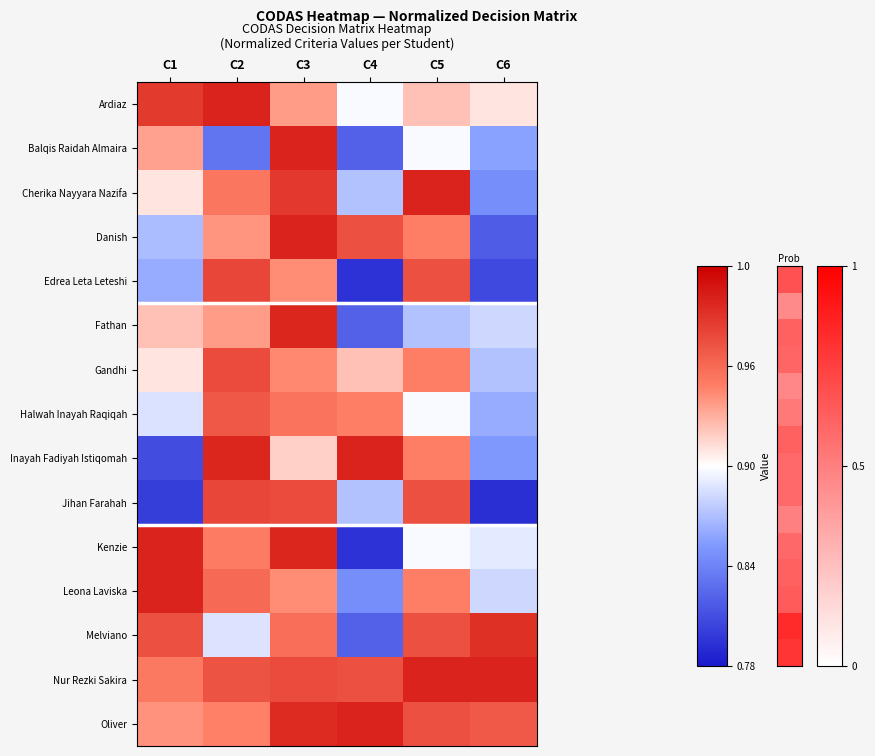

Reading left to right, what are all the values shown in this chart?

Ardiaz: C1=1.0	C2=1.0	C3=0.9	C4=0.9	C5=0.9	C6=0.9
Balqis Raidah Almaira: C1=0.9	C2=0.8	C3=1.0	C4=0.8	C5=0.9	C6=0.9
Cherika Nayyara Nazifa: C1=0.9	C2=1.0	C3=1.0	C4=0.9	C5=1.0	C6=0.8
Danish: C1=0.9	C2=0.9	C3=1.0	C4=1.0	C5=0.9	C6=0.8
Edrea Leta Leteshi: C1=0.9	C2=1.0	C3=0.9	C4=0.8	C5=1.0	C6=0.8
Fathan: C1=0.9	C2=0.9	C3=1.0	C4=0.8	C5=0.9	C6=0.9
Gandhi: C1=0.9	C2=1.0	C3=0.9	C4=0.9	C5=0.9	C6=0.9
Halwah Inayah Raqiqah: C1=0.9	C2=1.0	C3=1.0	C4=0.9	C5=0.9	C6=0.9
Inayah Fadiyah Istiqomah: C1=0.8	C2=1.0	C3=0.9	C4=1.0	C5=0.9	C6=0.9
Jihan Farahah: C1=0.8	C2=1.0	C3=1.0	C4=0.9	C5=1.0	C6=0.8
Kenzie: C1=1.0	C2=0.9	C3=1.0	C4=0.8	C5=0.9	C6=0.9
Leona Laviska: C1=1.0	C2=1.0	C3=0.9	C4=0.8	C5=0.9	C6=0.9
Melviano: C1=1.0	C2=0.9	C3=1.0	C4=0.8	C5=1.0	C6=1.0
Nur Rezki Sakira: C1=1.0	C2=1.0	C3=1.0	C4=1.0	C5=1.0	C6=1.0
Oliver: C1=0.9	C2=0.9	C3=1.0	C4=1.0	C5=1.0	C6=1.0